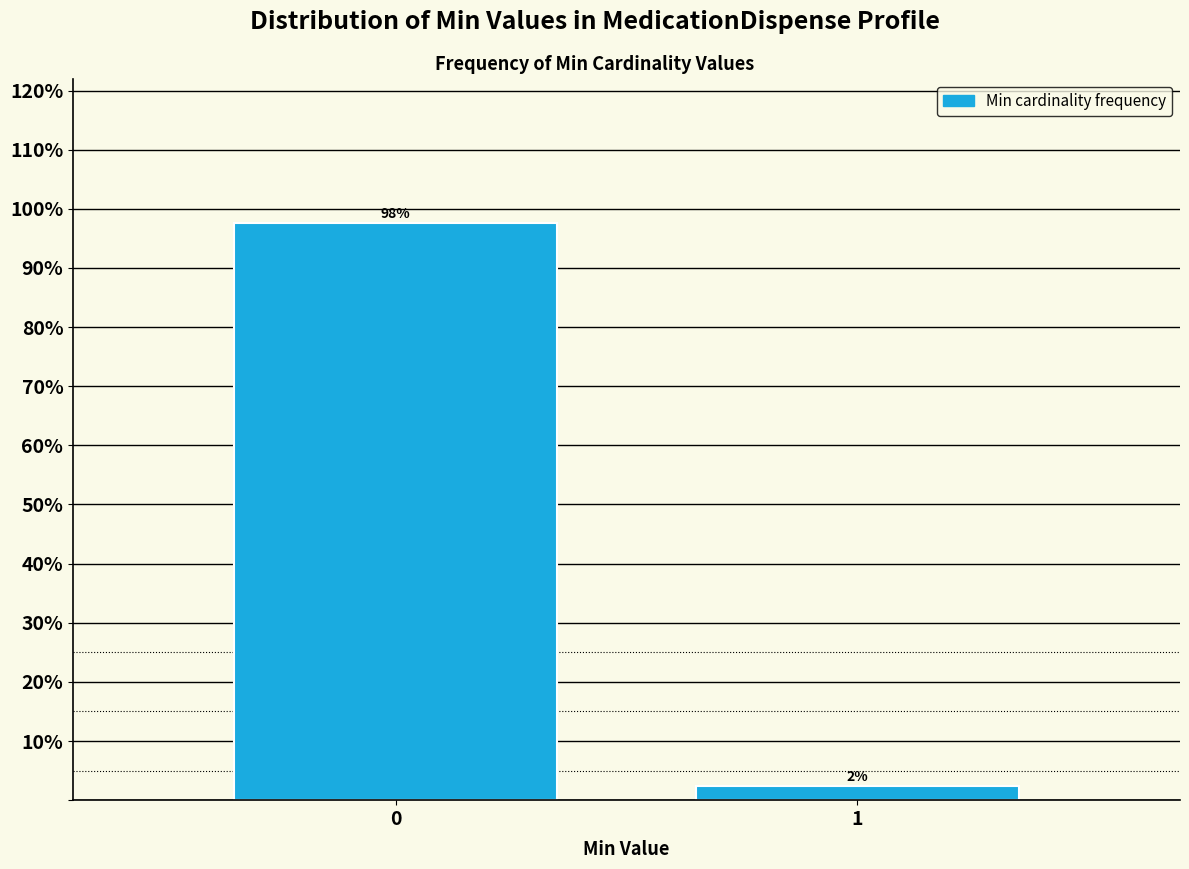

Rank the categories by value from highest to lowest.

0, 1